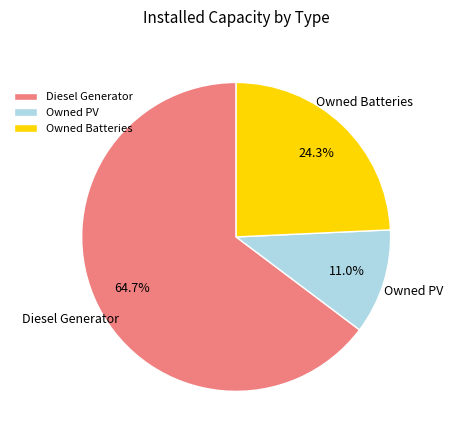

To the nearest percent, what is the combined percentage of Owned Batteries and Owned PV?

35%